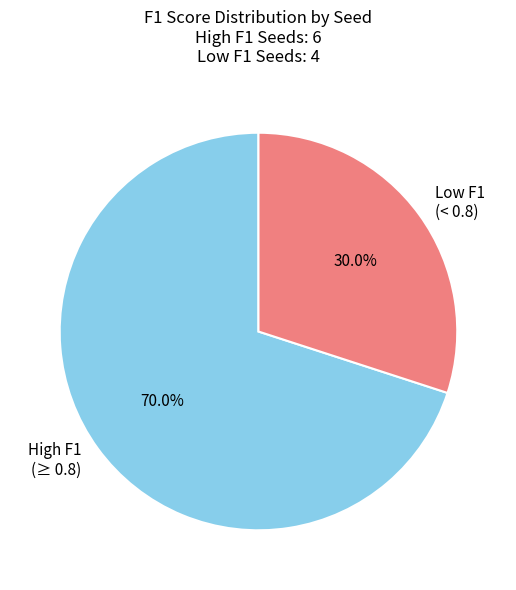

Which slice is the smallest?

Low F1 (< 0.8)